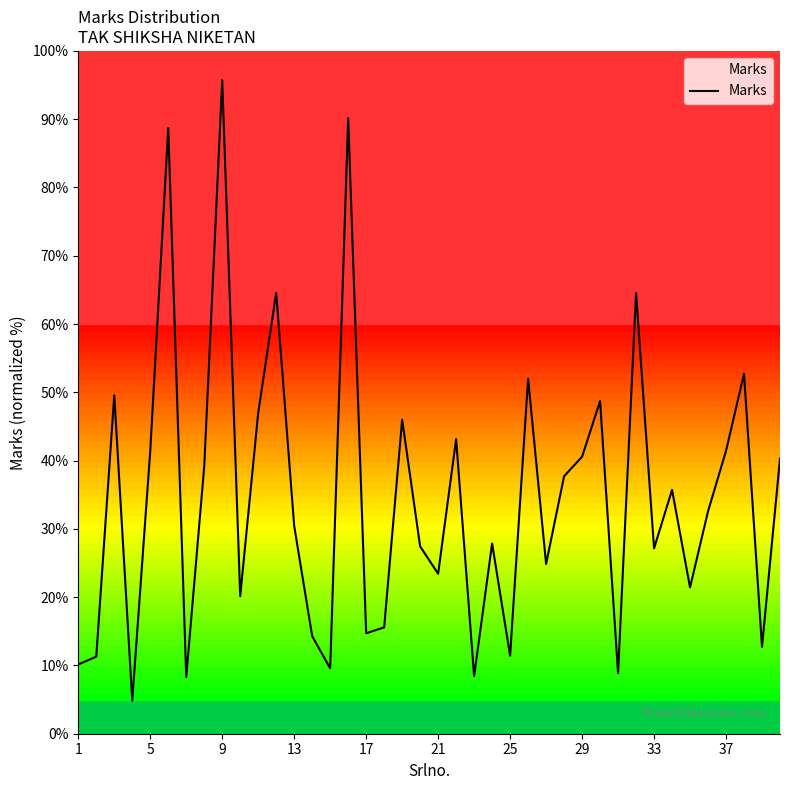

Does the chart display data point markers on the line(s)?

No